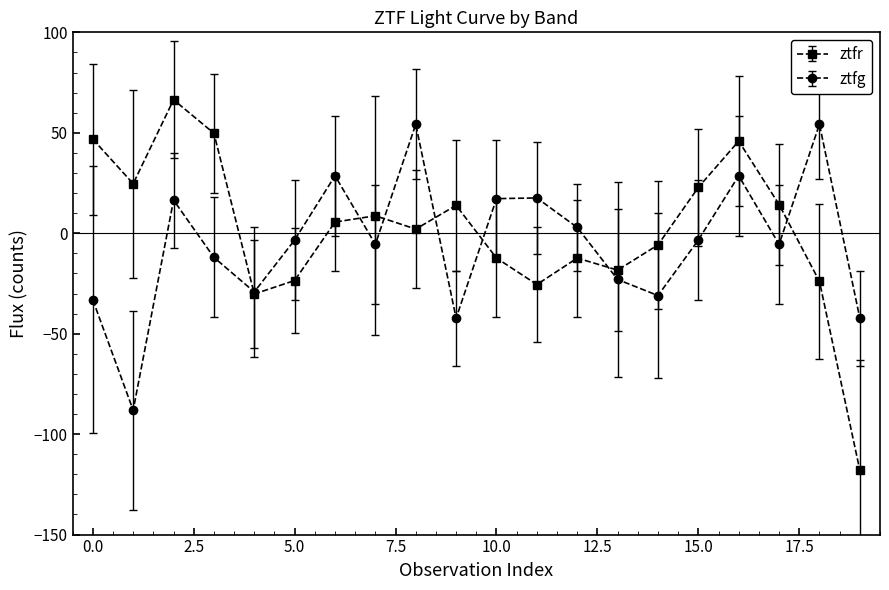

How many interior local peaks does the ztfg series have?

6